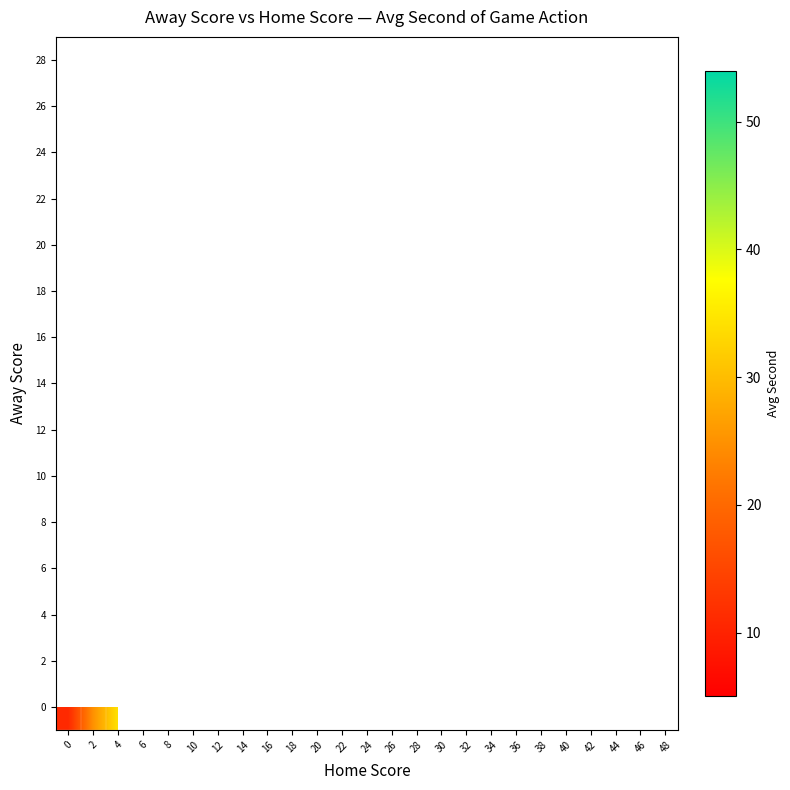

How many categories are shown in the chart?

25